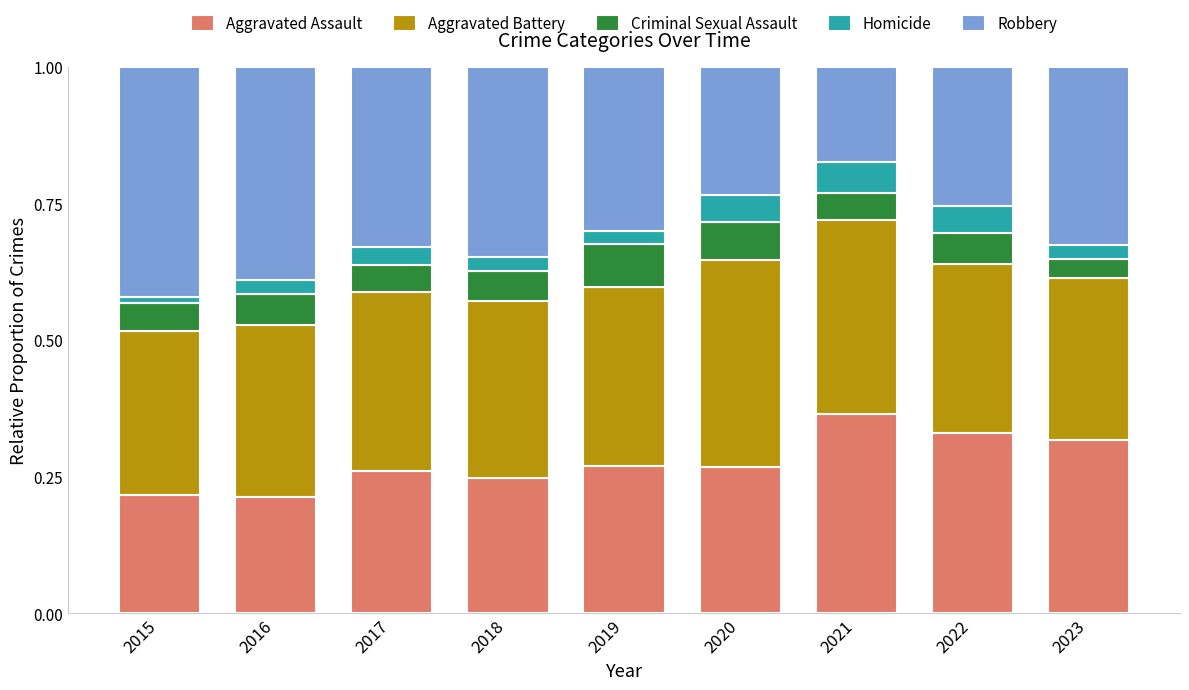

What are all the series names shown in the legend?

Aggravated Assault, Aggravated Battery, Criminal Sexual Assault, Homicide, Robbery